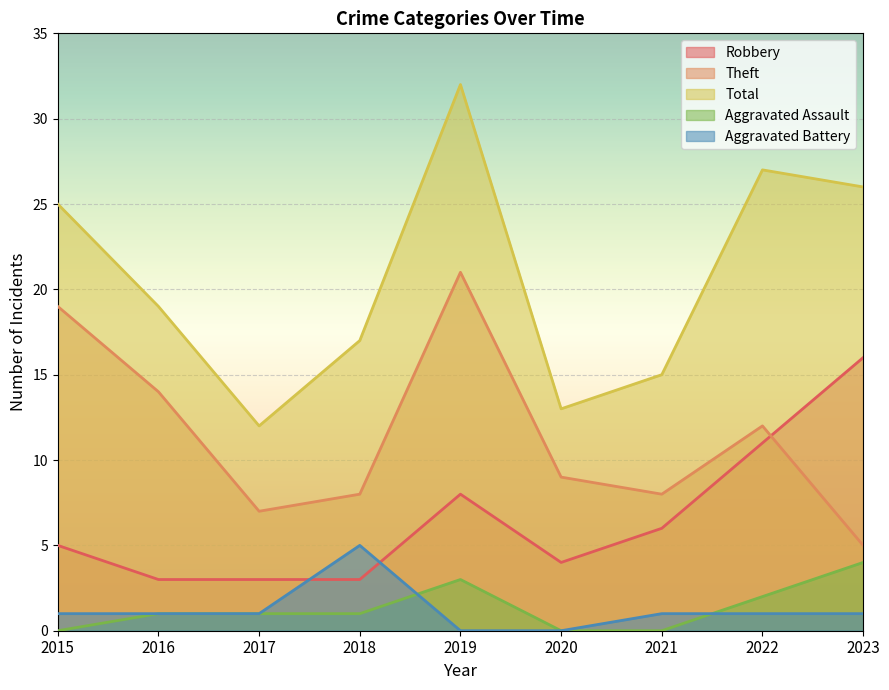

What is the total value across all series at 2022?

53